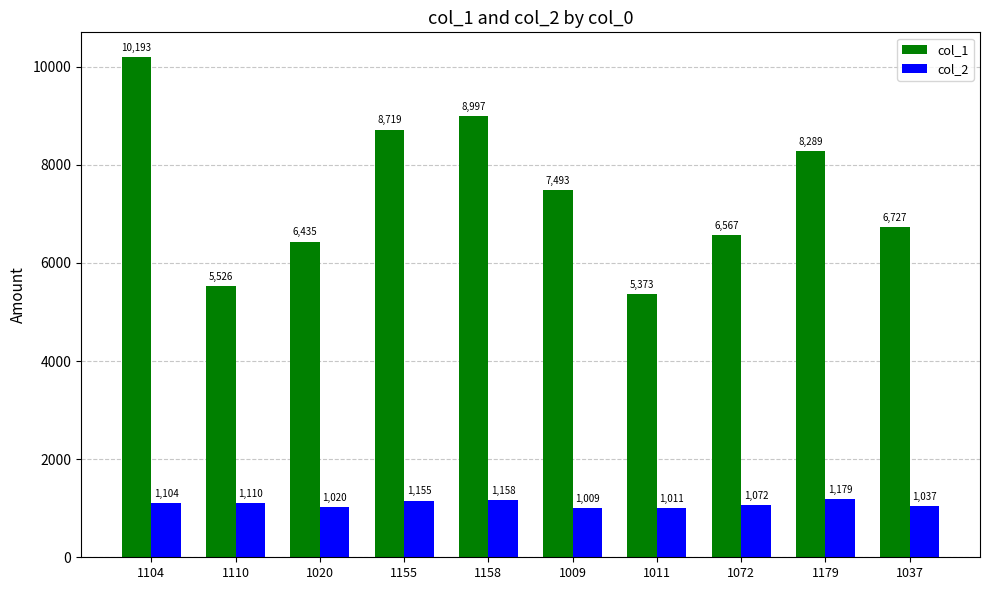

What is the difference between the highest and lowest values at 1110?

4416